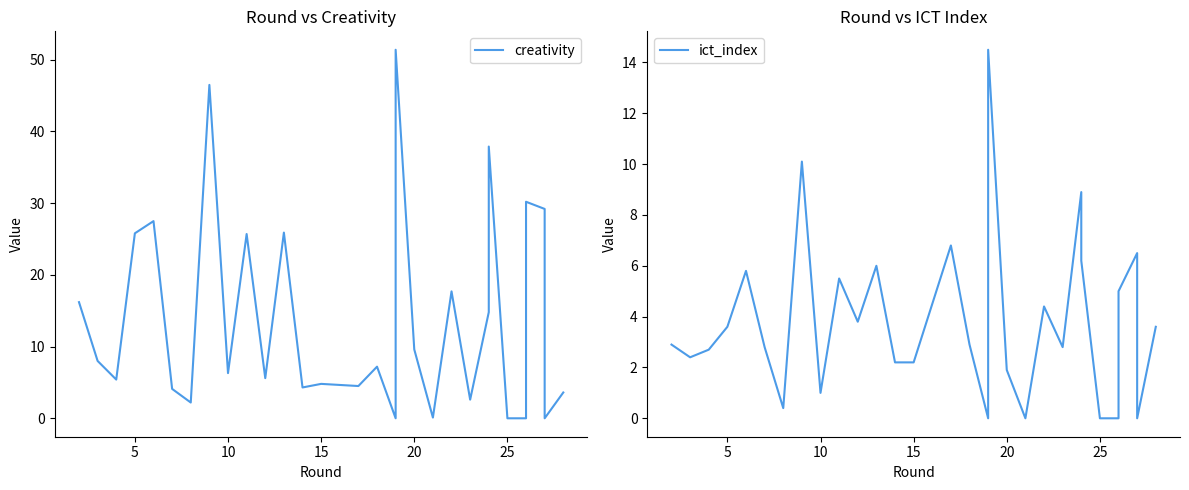

How many categories are shown in the chart?

30